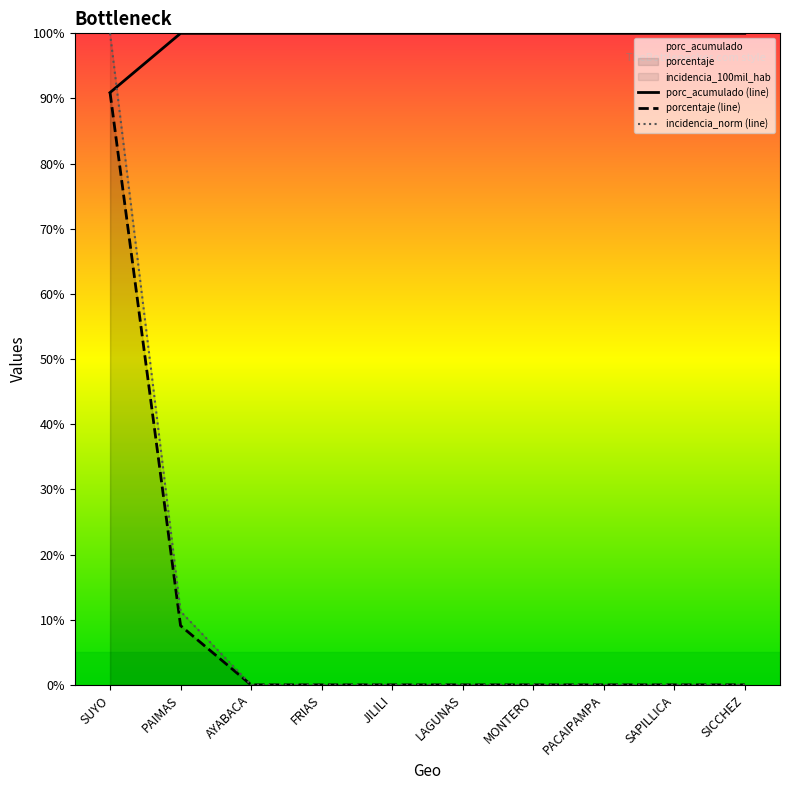

How many lines are shown in the chart?

3